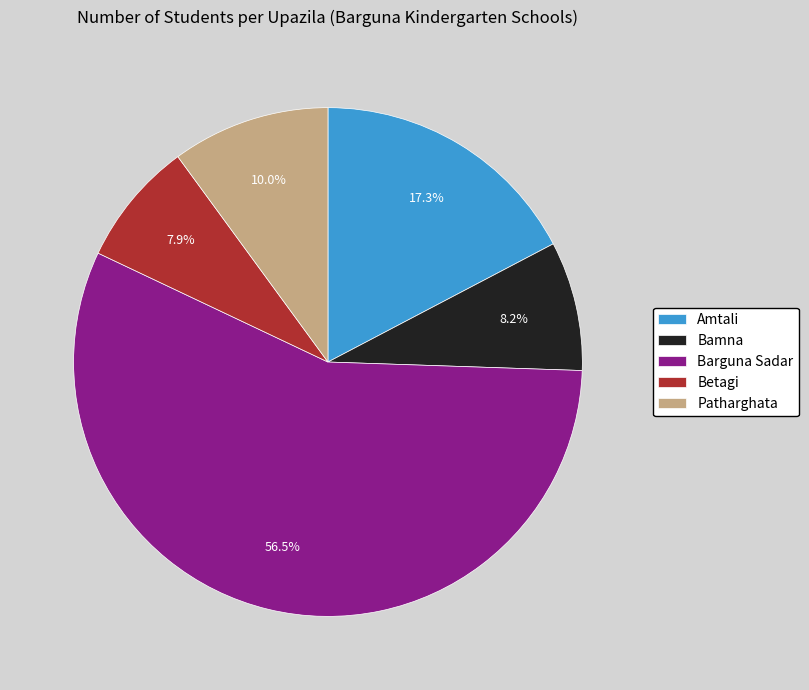

What is the majority slice?

Barguna Sadar